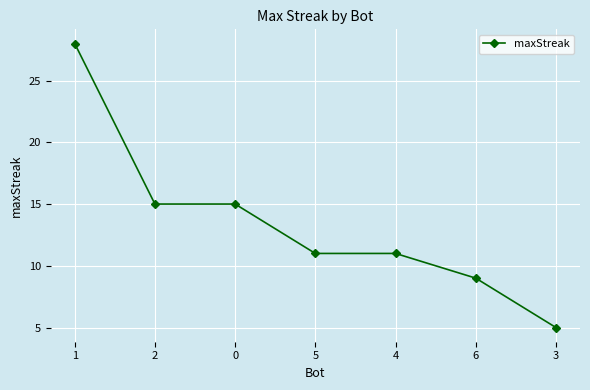

Reading right to left, transcribe all the data shown in this chart.

3=5	6=9	4=11	5=11	0=15	2=15	1=28